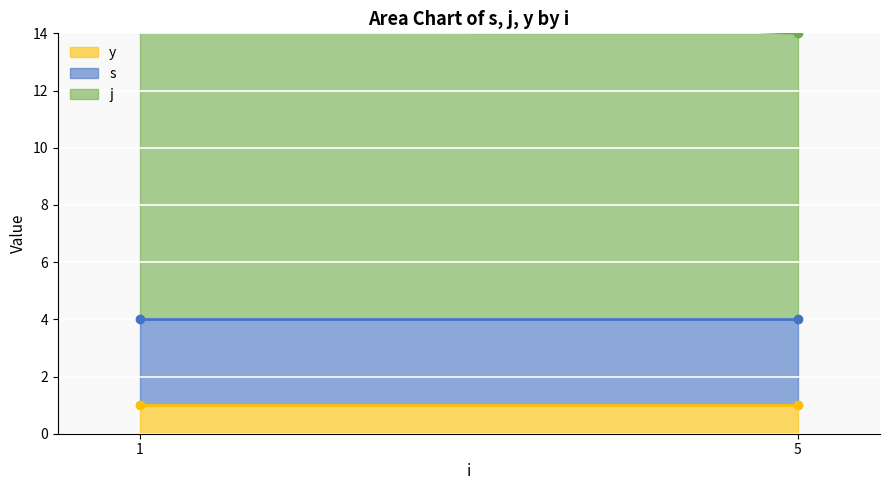

True or false: s and j intersect in this chart.

False